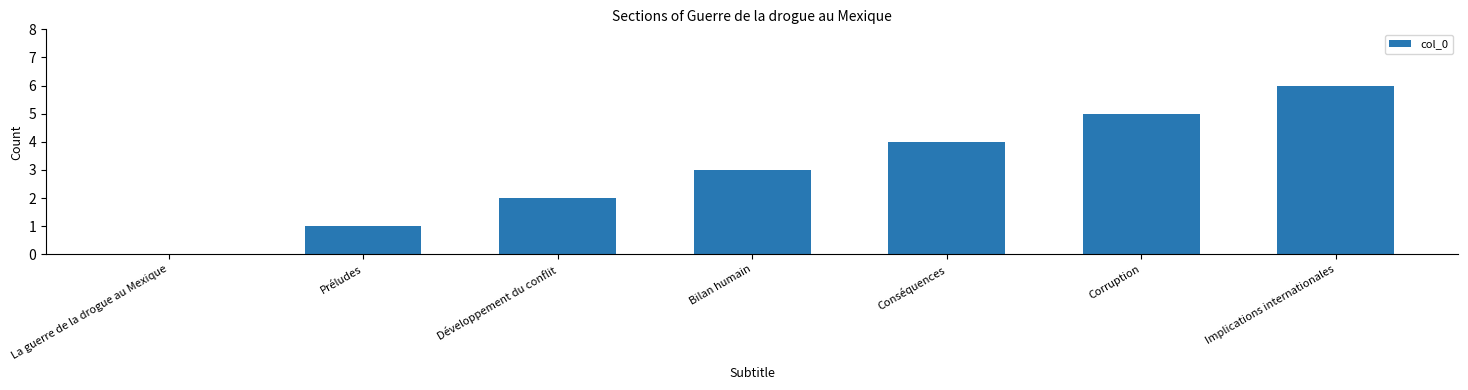

The value at Implications internationales is 6. True or false?

True